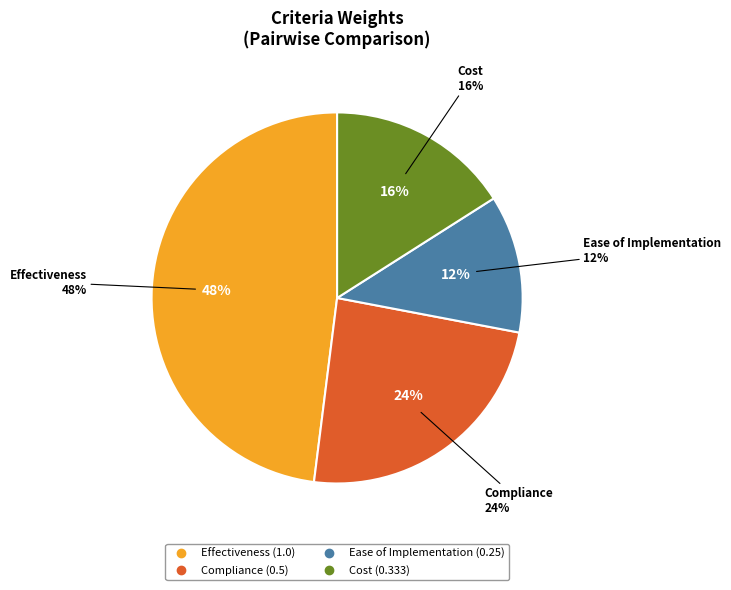

Is there any slice that represents more than half of the pie?

No